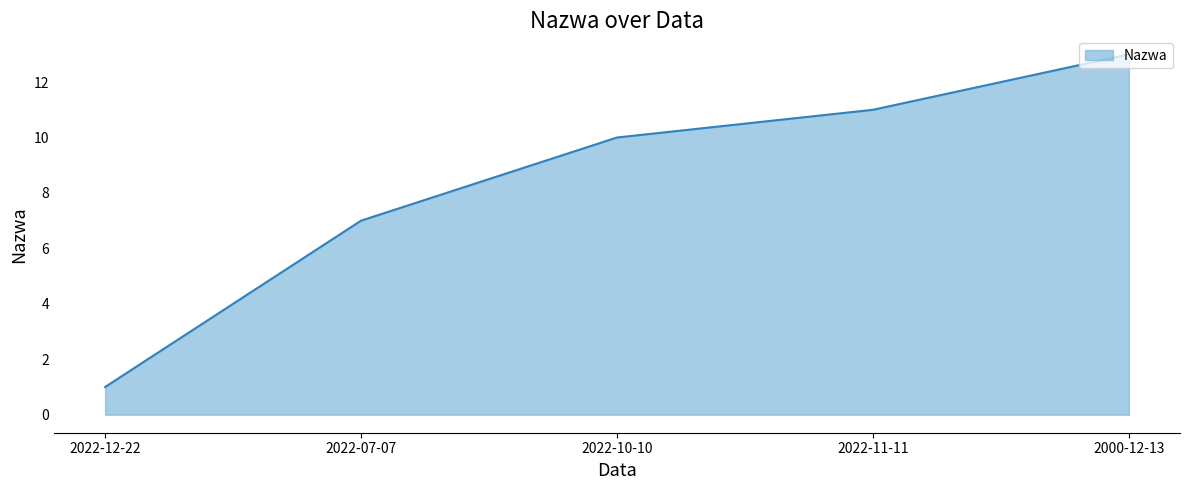

The chart shows a value of 11 at 2022-11-11. True or false?

True